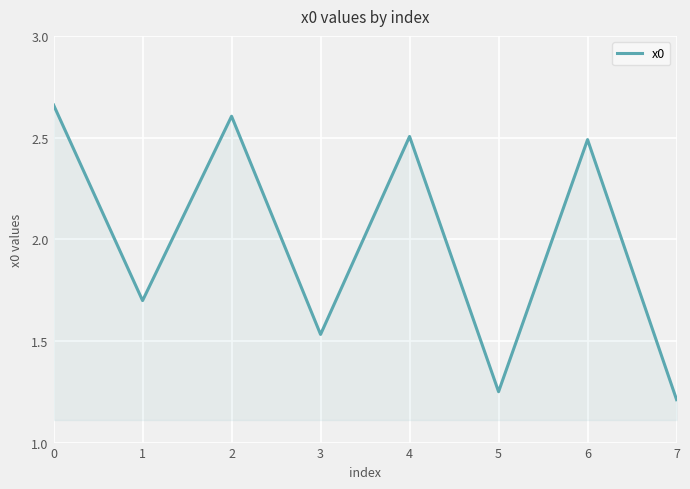

What is the approximate value at 1?

1.7